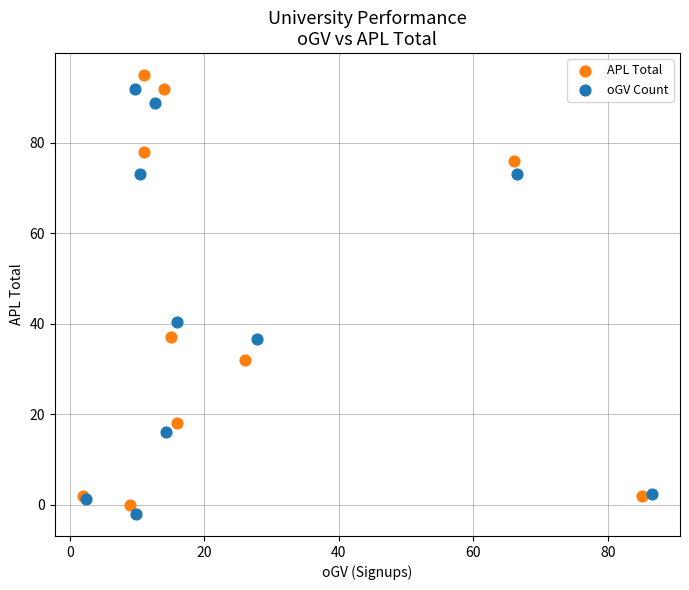

Which series contains the highest Y value?

APL Total